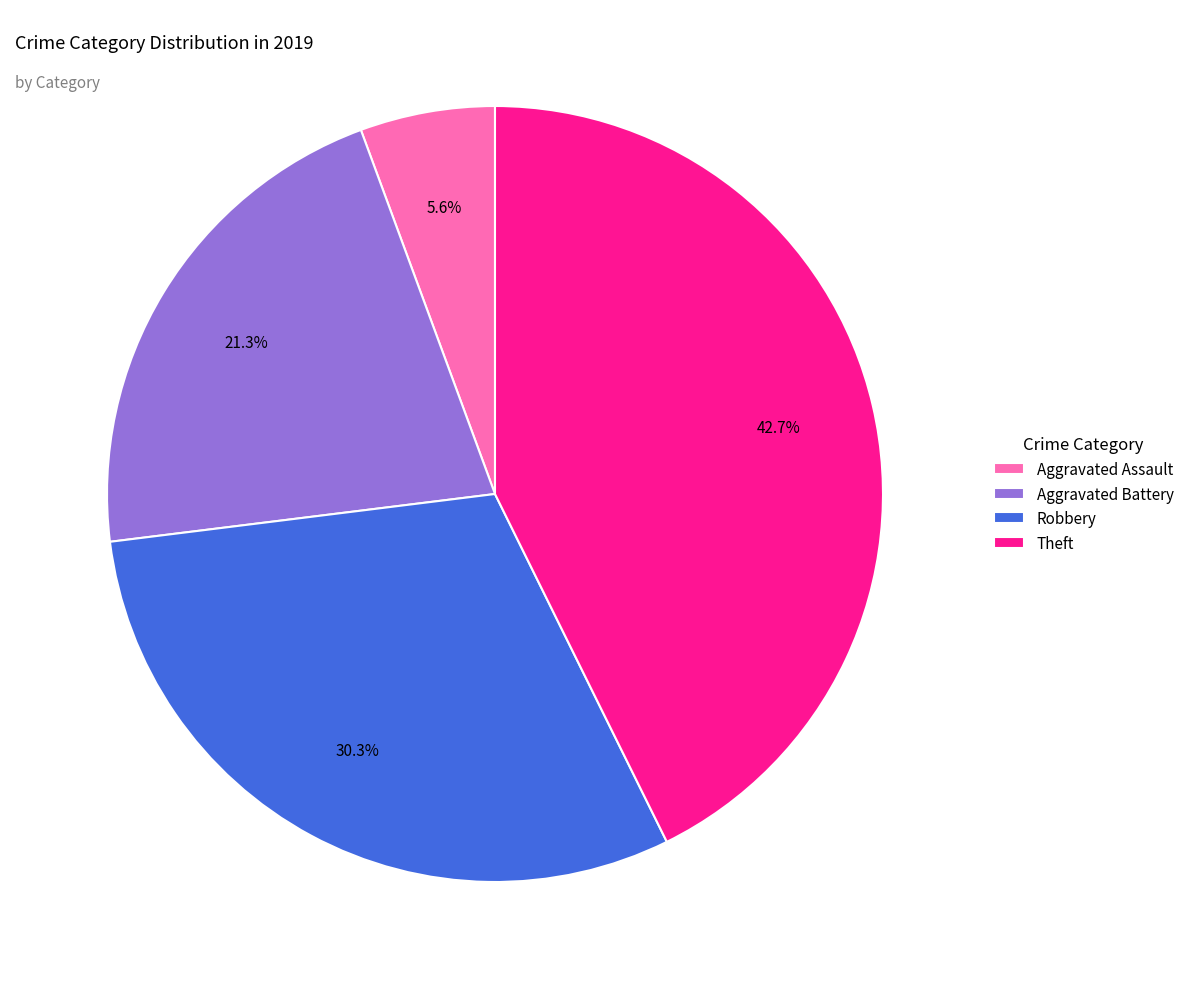

Count the number of slices in the pie.

4